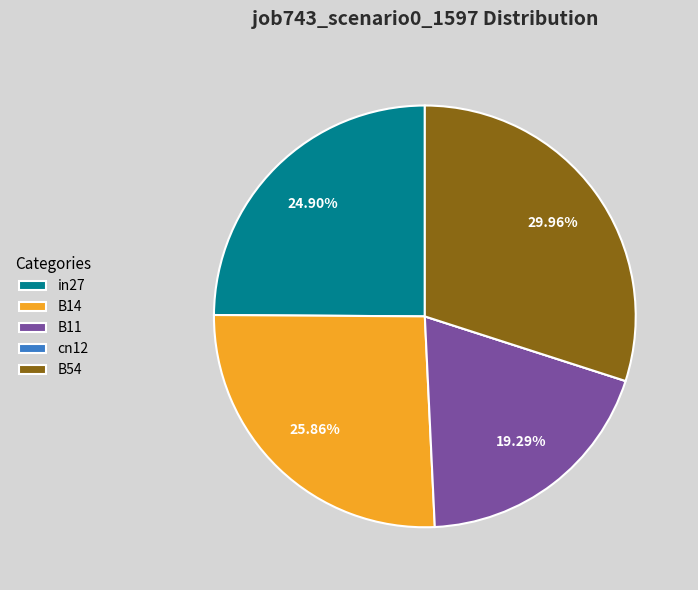

To the nearest percent, what is the difference between the B11 and B54 slice percentages?

11%